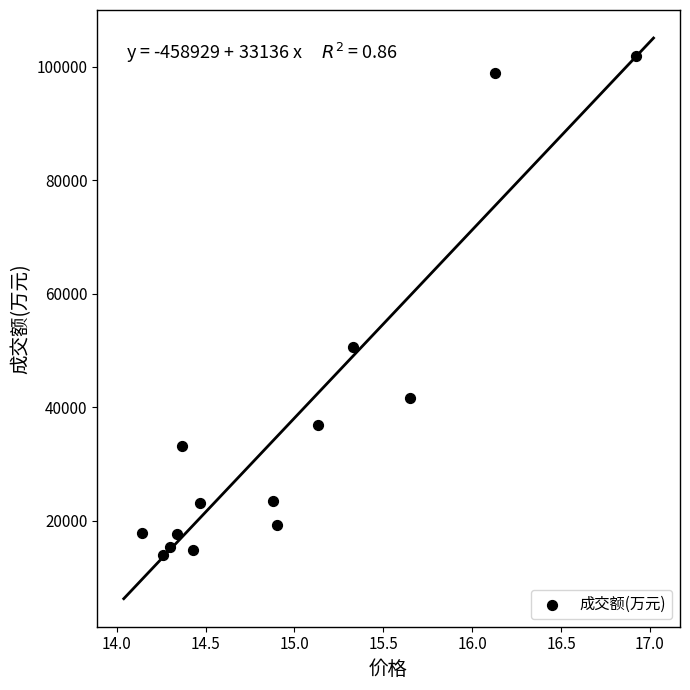

What is the range of Y values (max minus min)?

87868